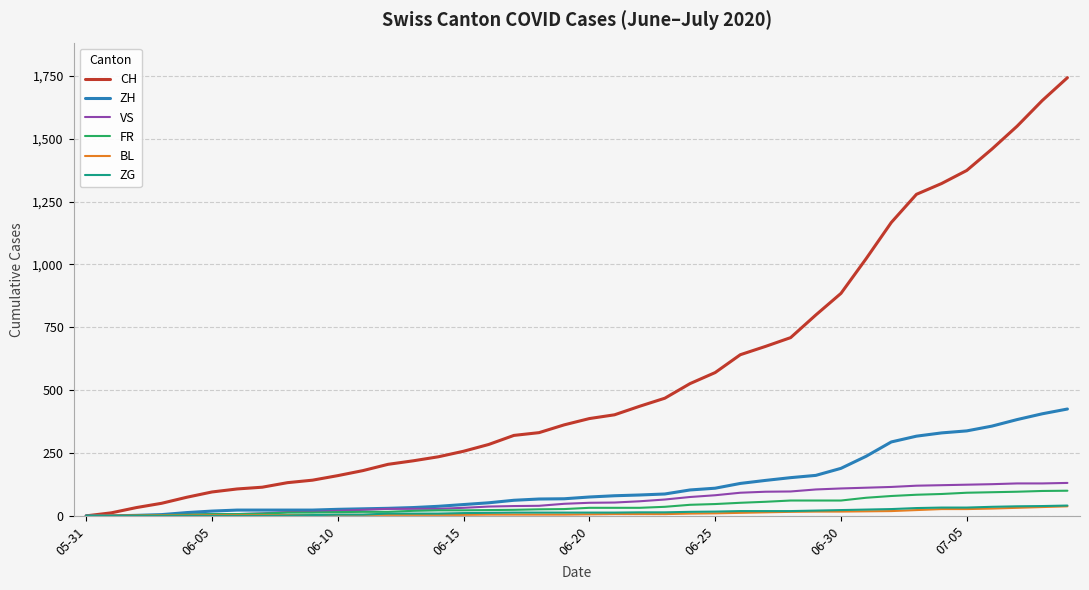

Does the chart display data point markers on the line(s)?

No